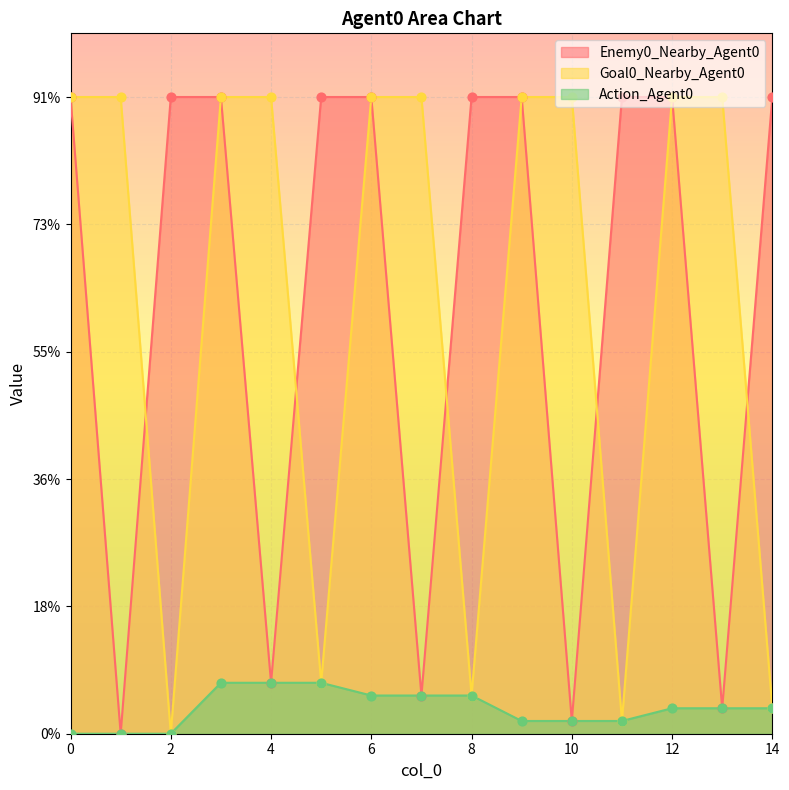

What are all the series names shown in the legend?

Enemy0_Nearby_Agent0, Goal0_Nearby_Agent0, Action_Agent0